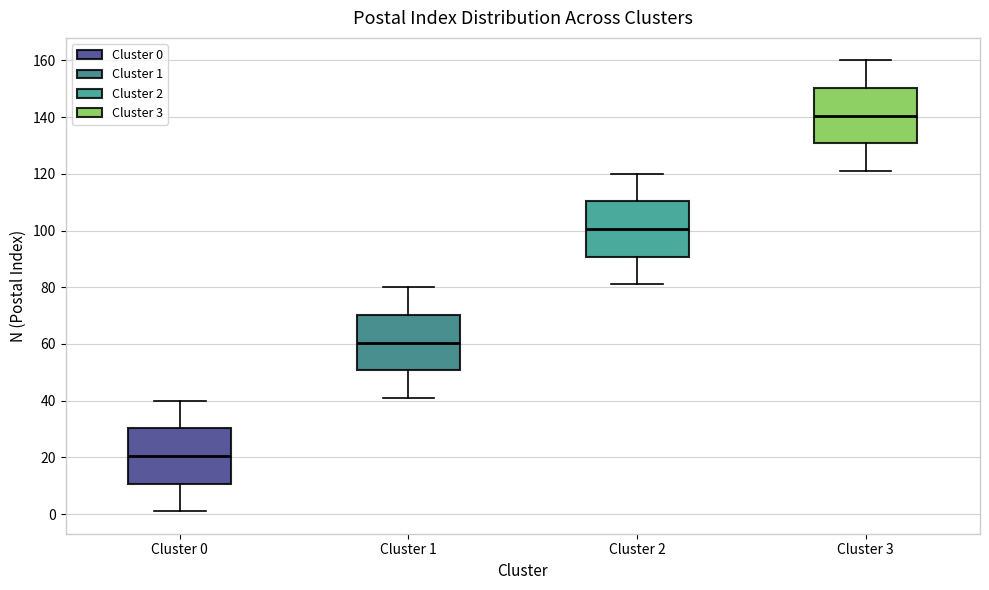

Reading left to right, transcribe this box plot: for each box, give where its median line is, the range the box spans, and where its two whiskers end, as read against the y-axis. The values are not printed on the chart, so give them approximately, as read against the axis.

Cluster 0: median 20, box 10 to 30, whiskers 2 to 40
Cluster 1: median 60, box 50 to 70, whiskers 42 to 80
Cluster 2: median 100, box 90 to 110, whiskers 82 to 120
Cluster 3: median 140, box 130 to 150, whiskers 122 to 160